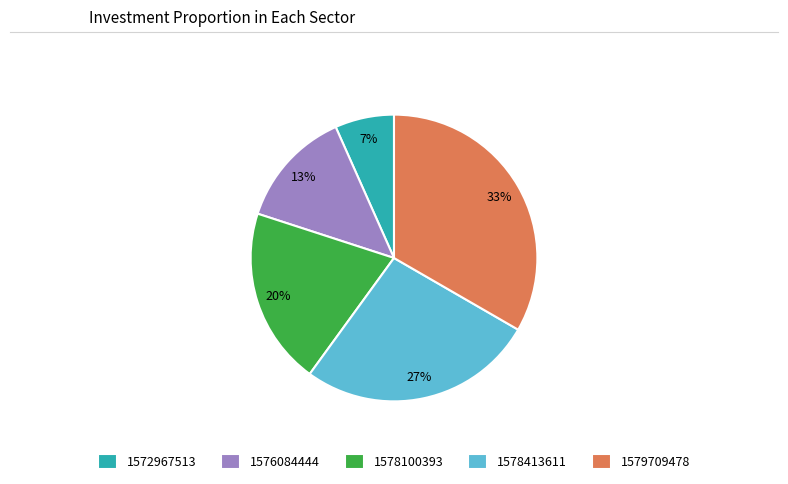

Is there a majority slice in this chart?

No